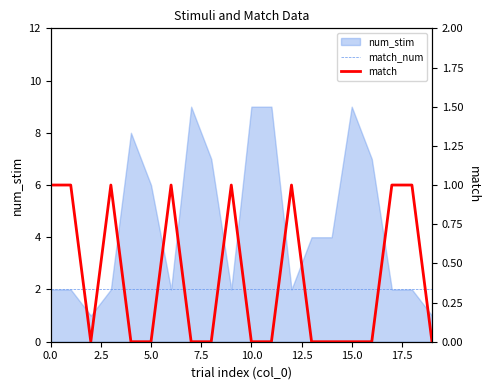

True or false: match_num and match cross at least once.

False